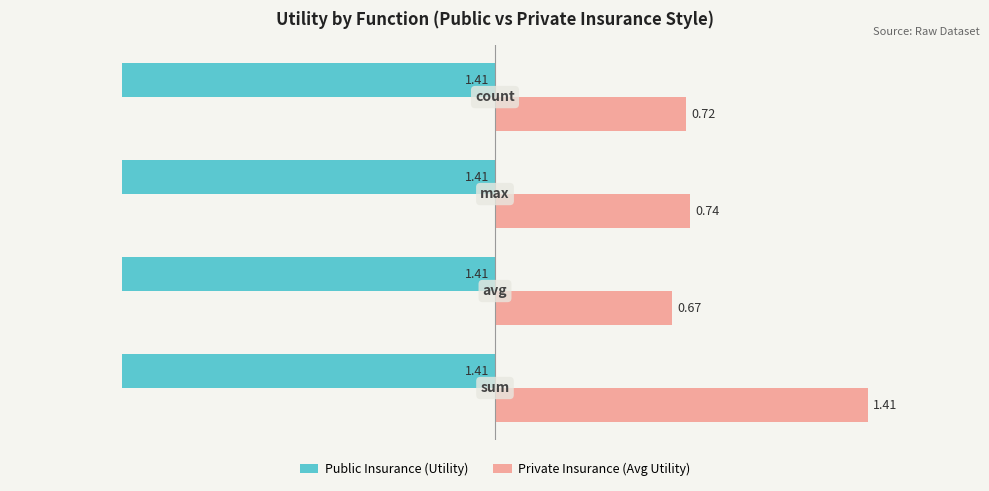

How many categories are shown in the chart?

4